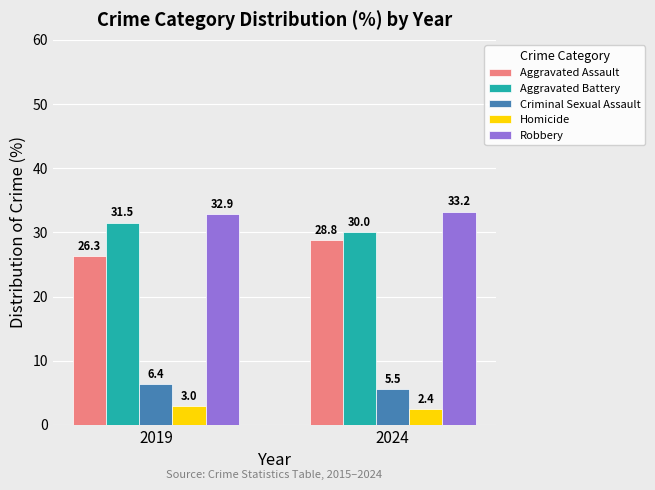

Where is Robbery nearest to the value 33?

2019